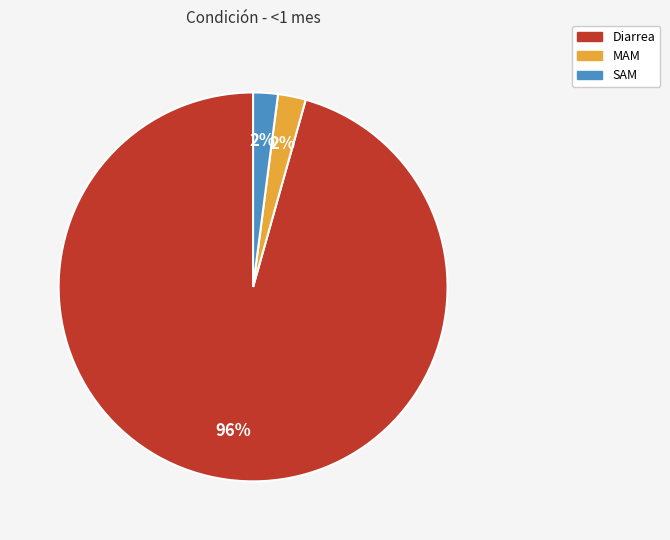

To the nearest percent, what is the combined percentage of MAM and Diarrea?

98%